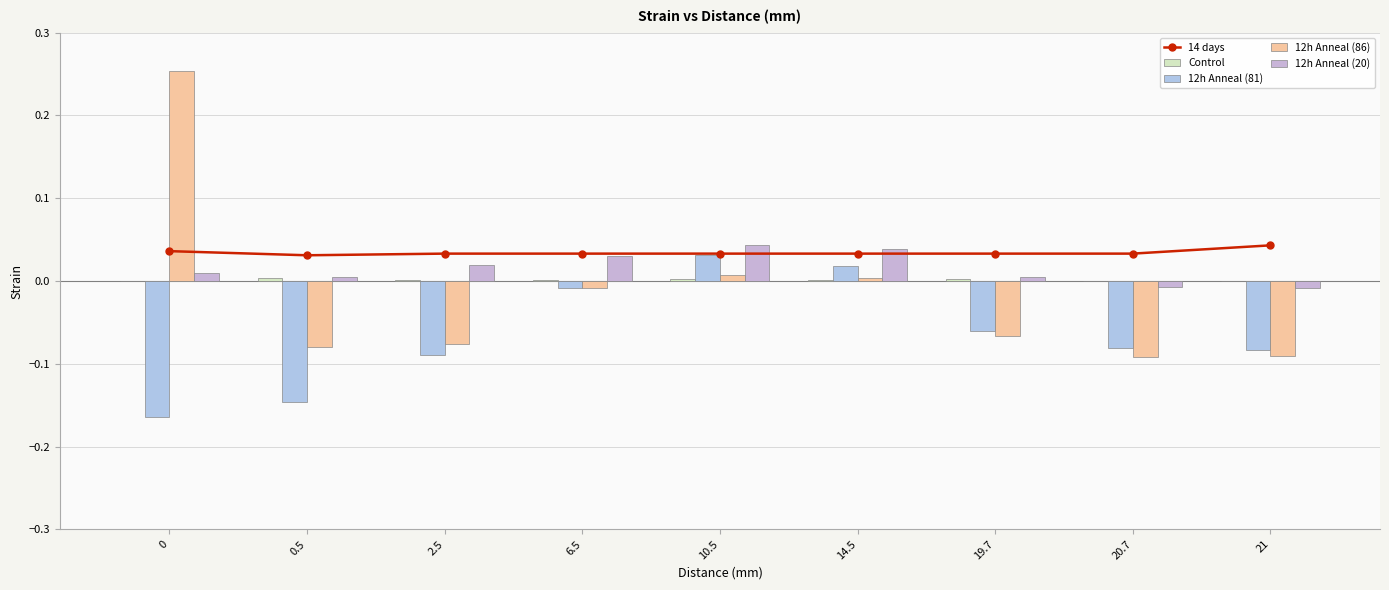

What is the difference between the maximum and second lowest values in the 12h Anneal (86) series?

0.3